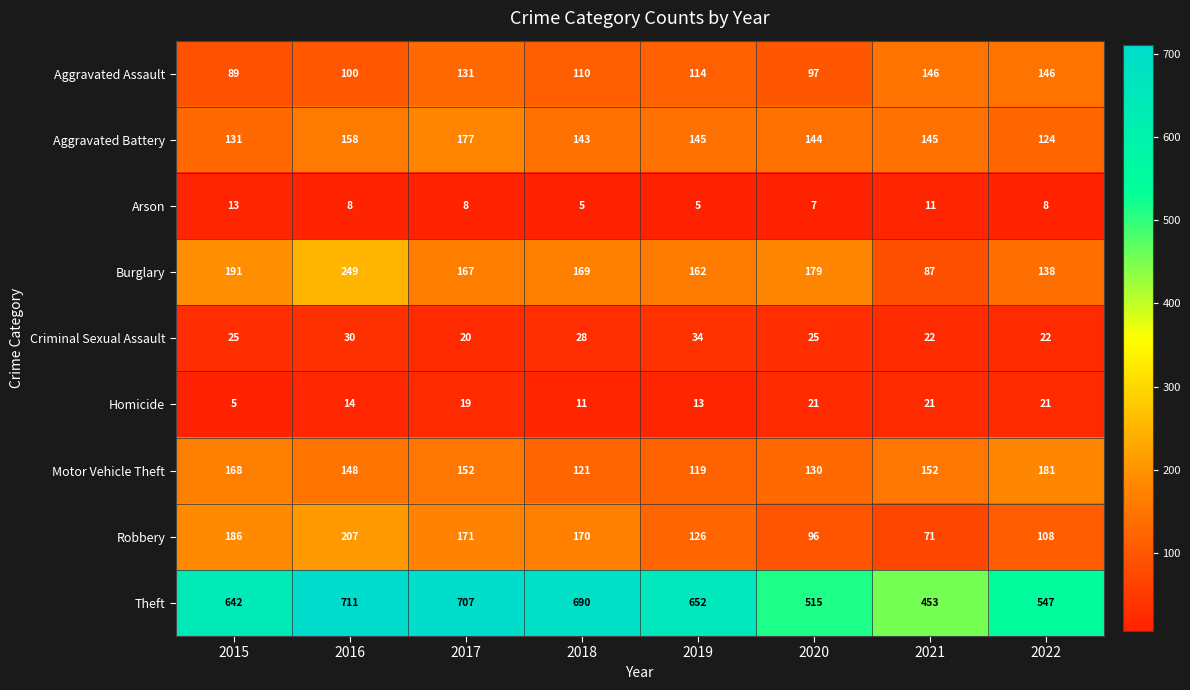

At 2017, list the series in order from largest to smallest.

Theft, Aggravated Battery, Robbery, Burglary, Motor Vehicle Theft, Aggravated Assault, Criminal Sexual Assault, Homicide, Arson